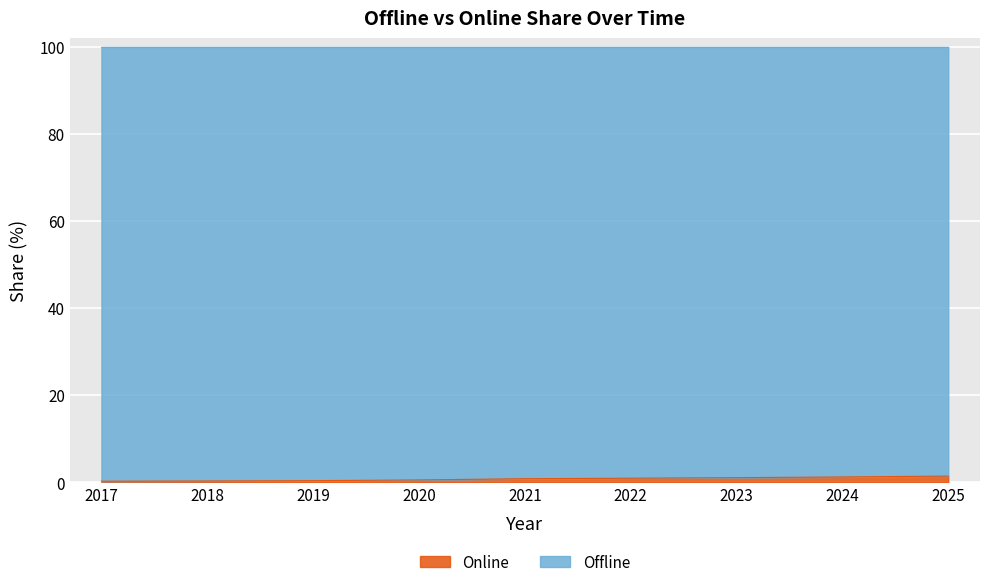

What is the difference between the maximum and minimum values?

1.2